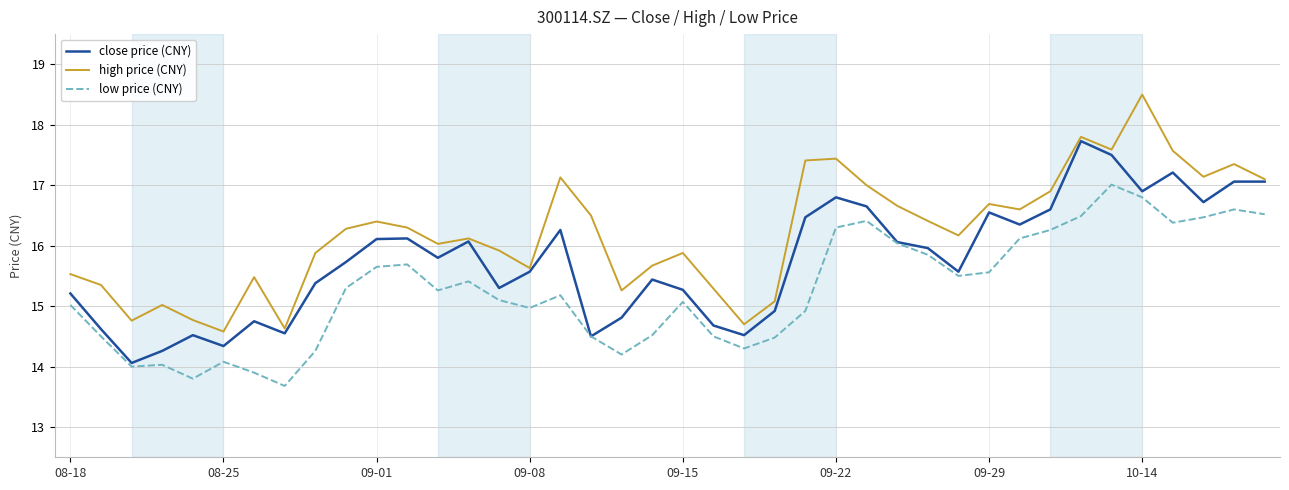

Rank the series by their maximum value, from lowest to highest.

low price (CNY), close price (CNY), high price (CNY)